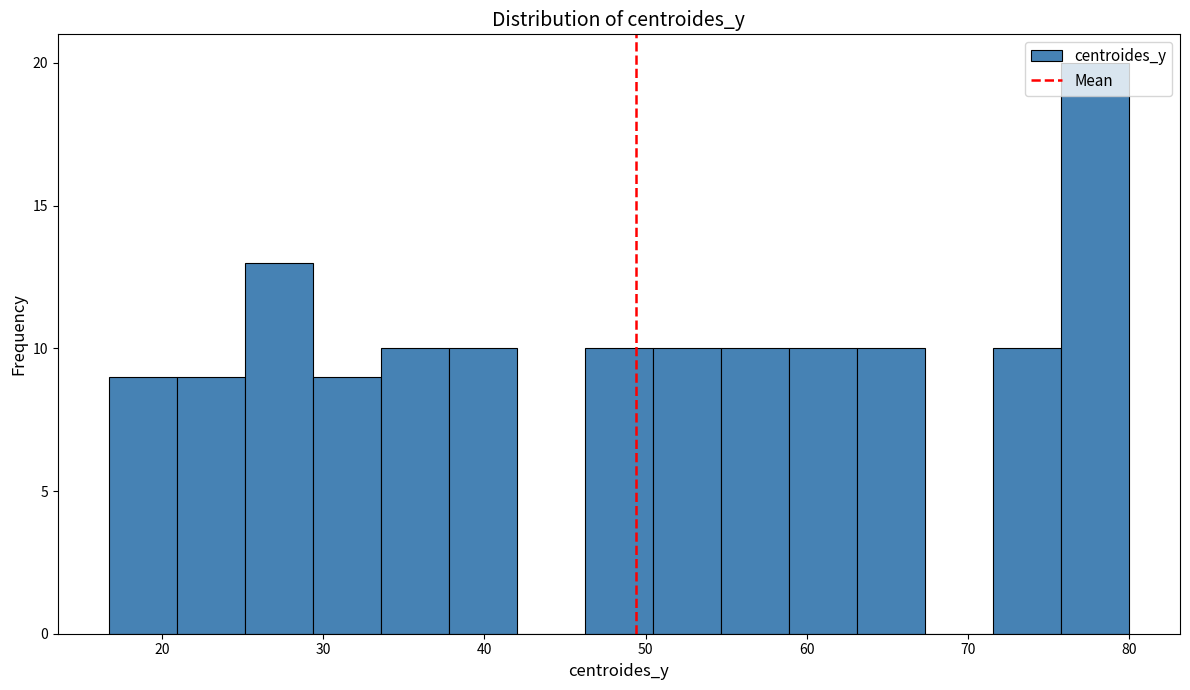

Over which range of the x-axis is the bar tallest?

76 to 80